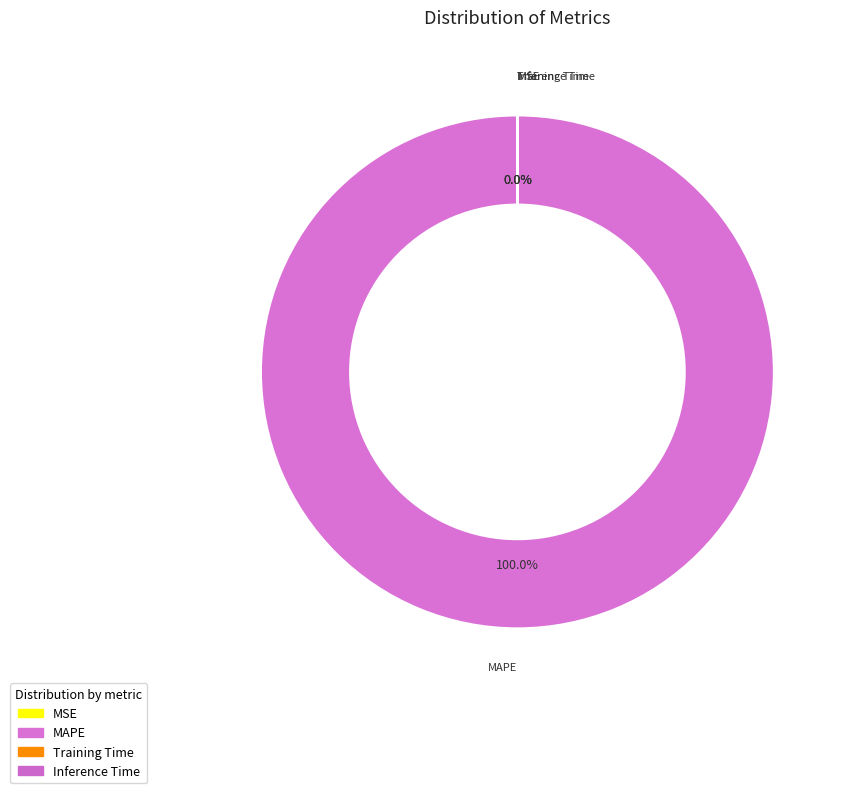

What is the smallest slice in the pie chart?

MSE